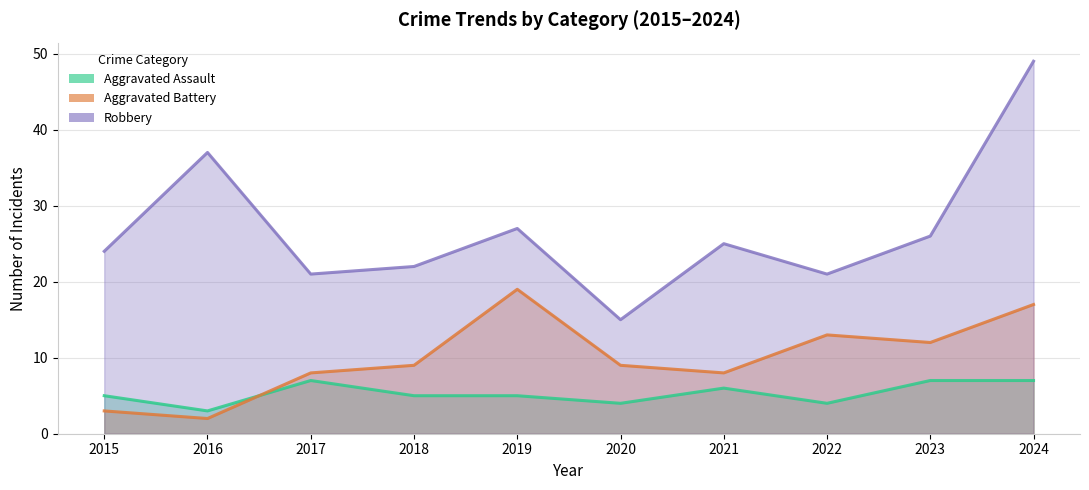

What is the average value of the Aggravated Battery series?

10